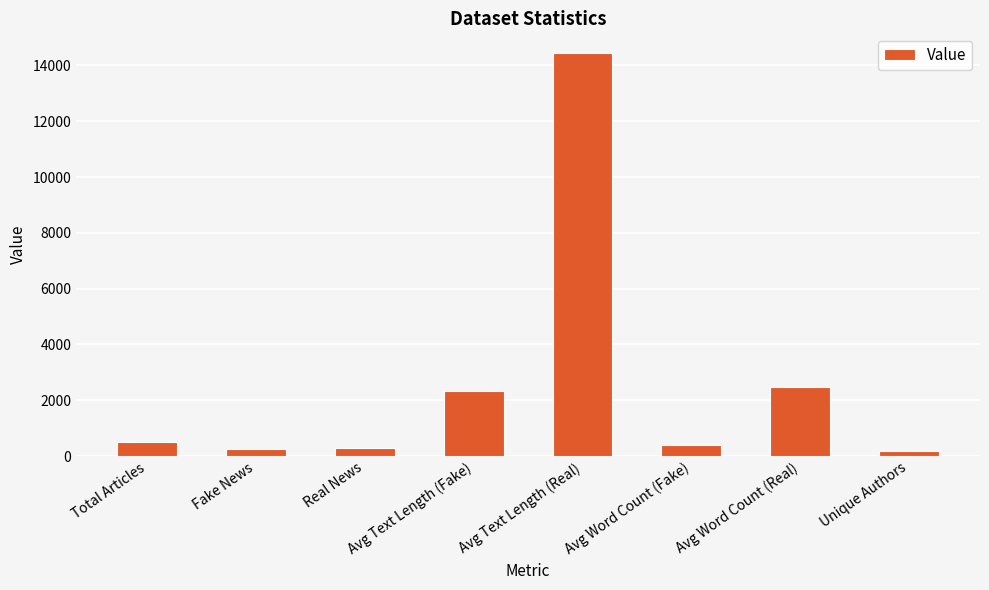

The value at Avg Text Length (Real) is 14429.4. True or false?

True